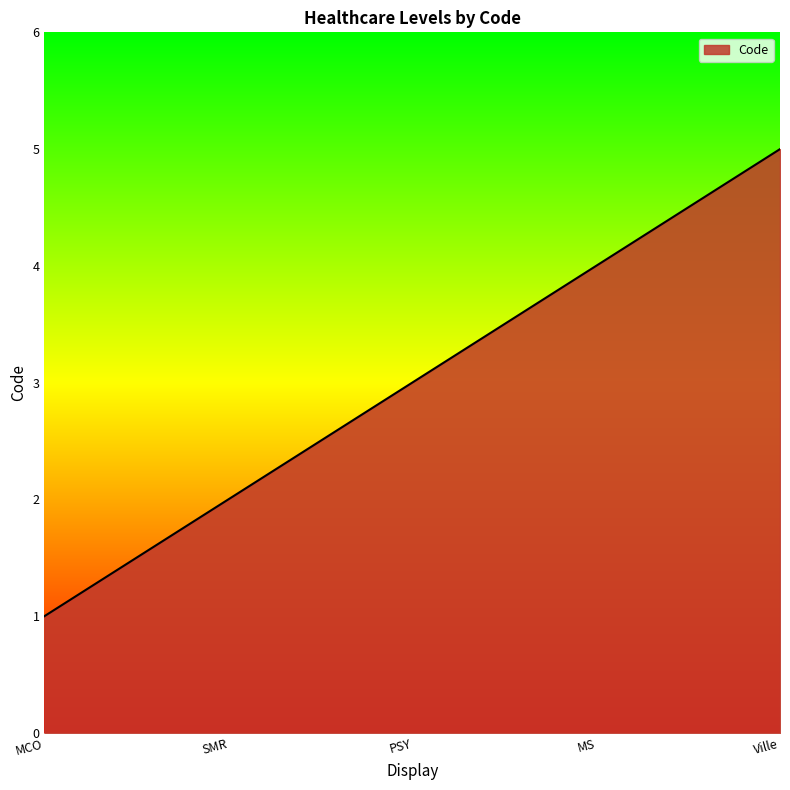

Where is the data nearest to the value 3?

PSY